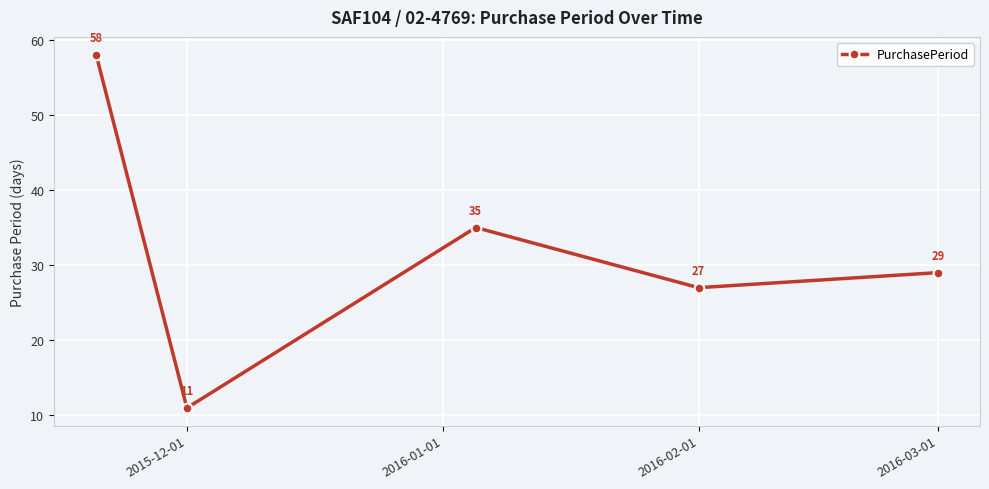

What is the sum of all values?

160